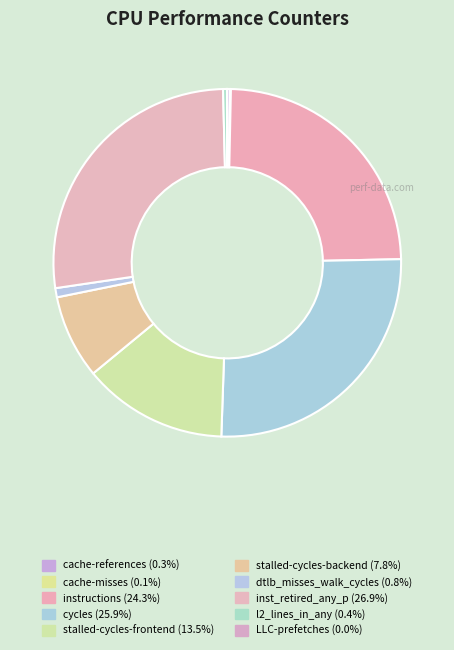

How many slices are in this pie chart?

10